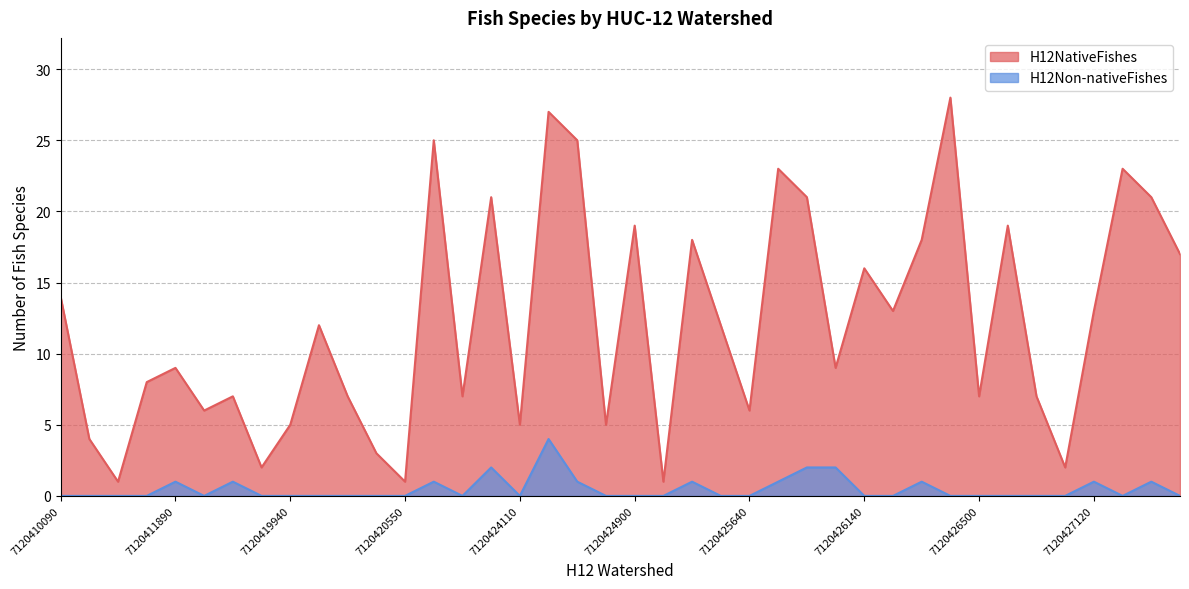

Is the value of H12NativeFishes at 7120424820 greater than the value of H12Non-nativeFishes at 7120423880?

Yes